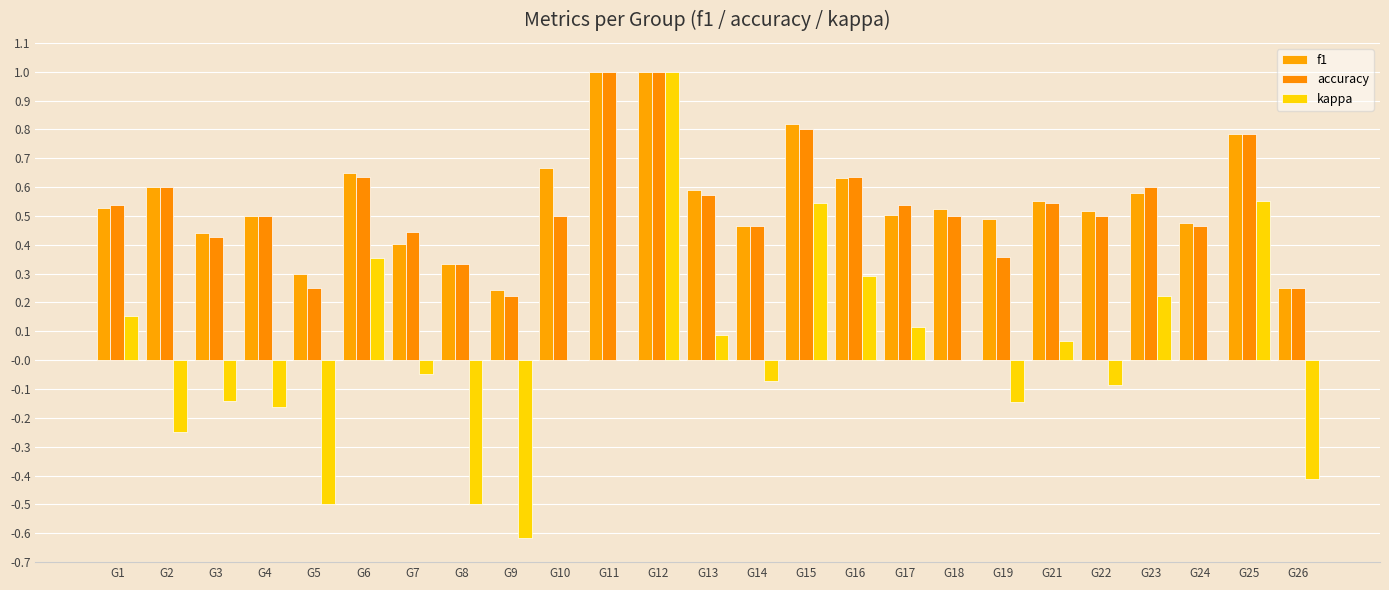

At how many categories does at least one series exceed 0?

25